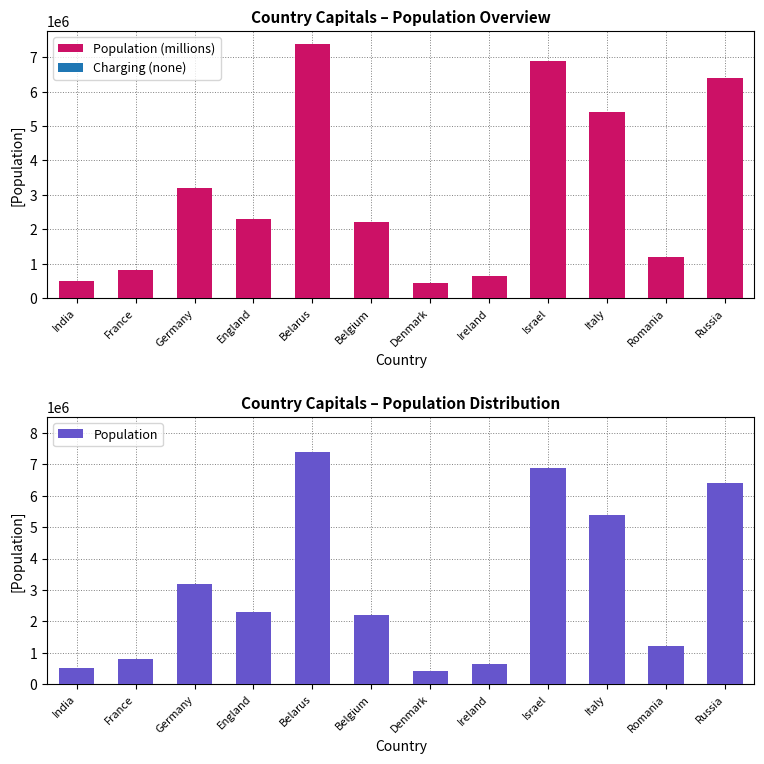

What is the minimum value shown in the chart?

430000